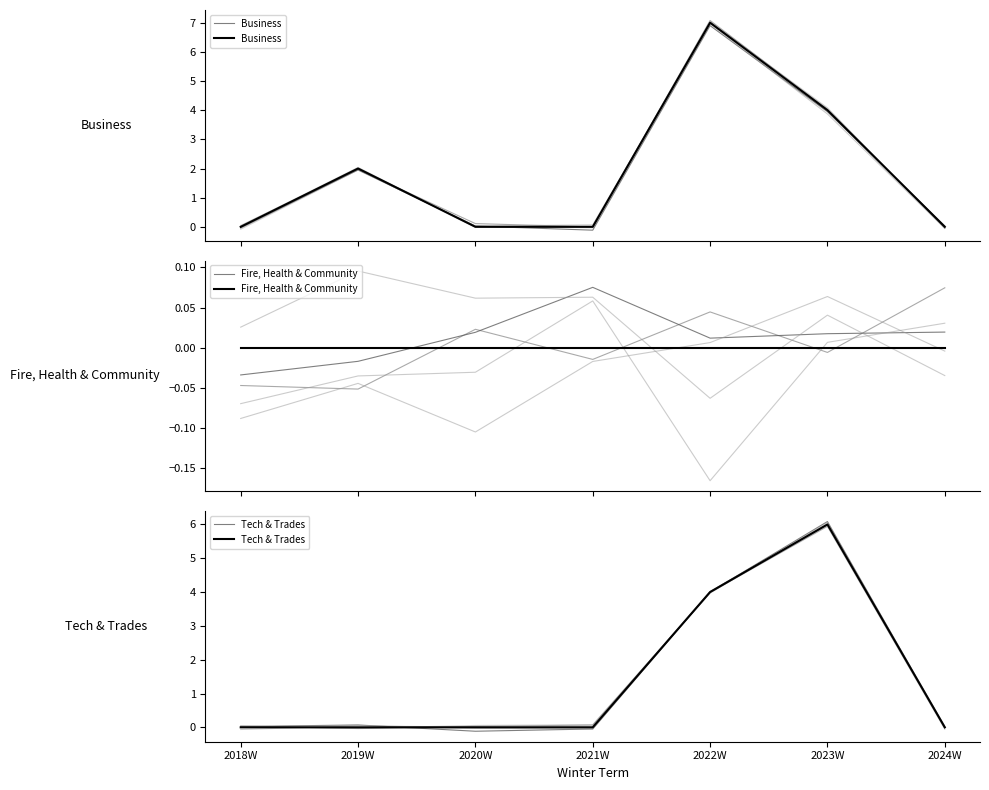

Is the value of Business at 2022W greater than the value of Tech & Trades at 2024W?

Yes